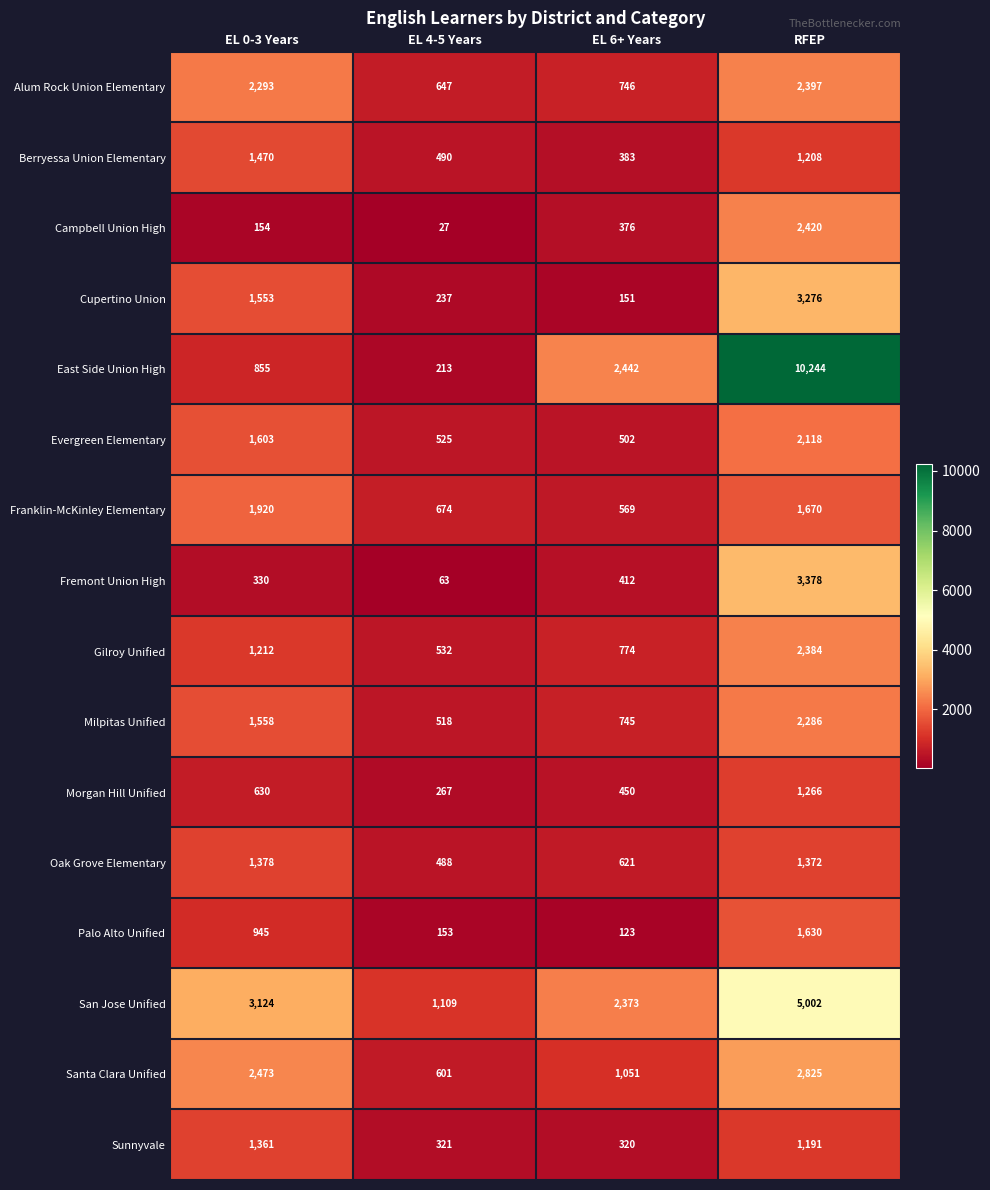

At how many categories does at least one series exceed 8451?

1